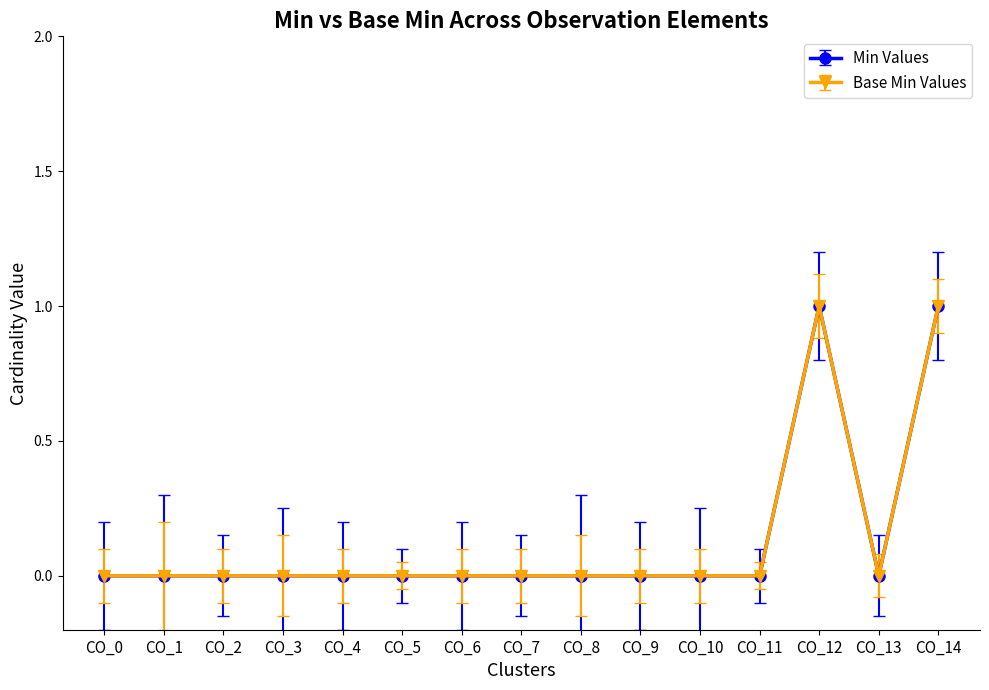

How many lines are shown in the chart?

2